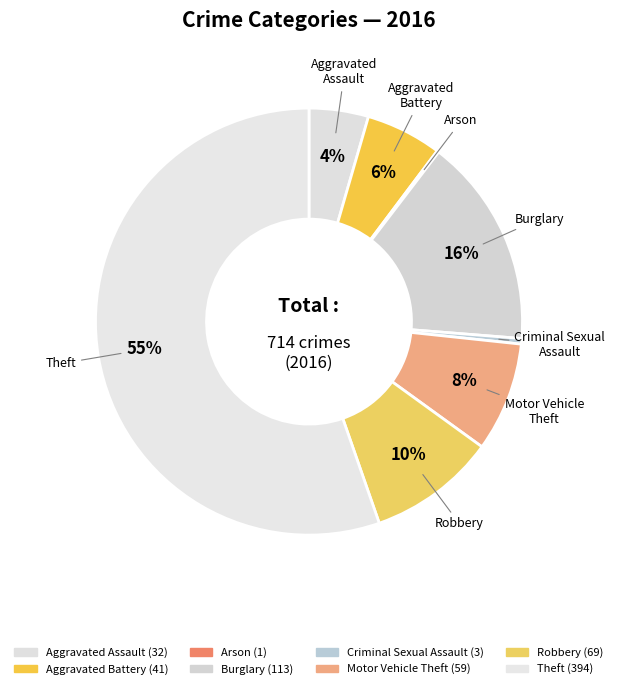

Does any single category account for the majority?

Yes